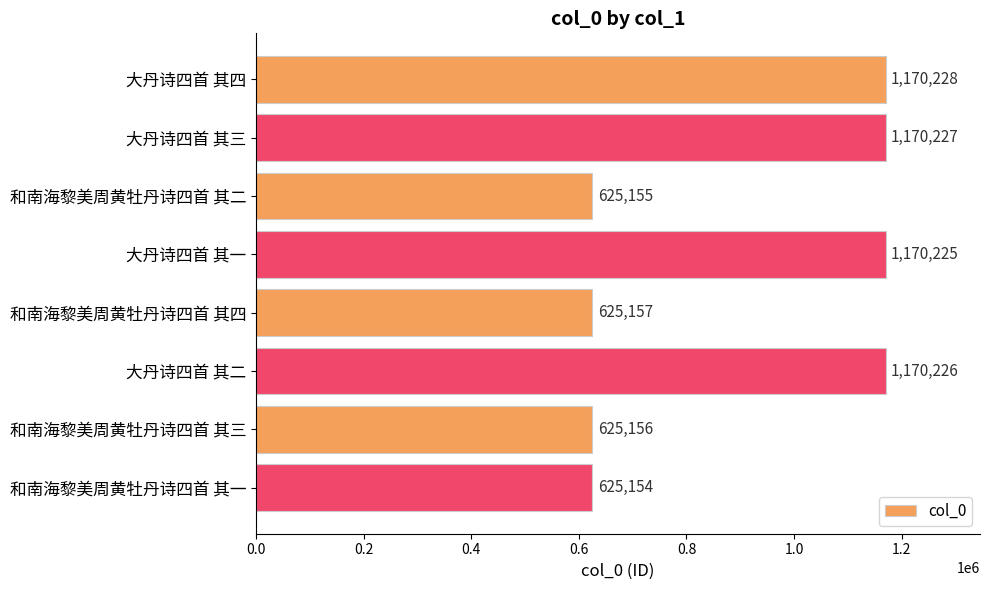

How many data points does each series have?

8